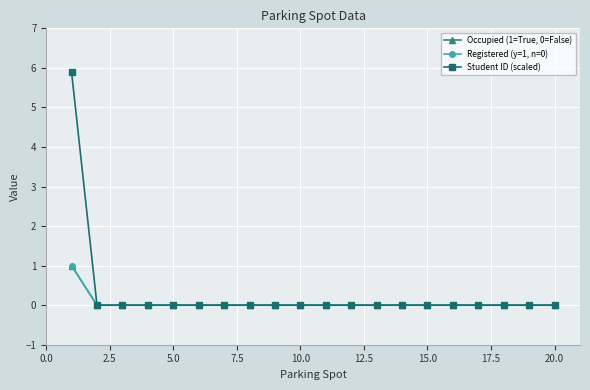

Is this an area chart (filled region under the line)?

No